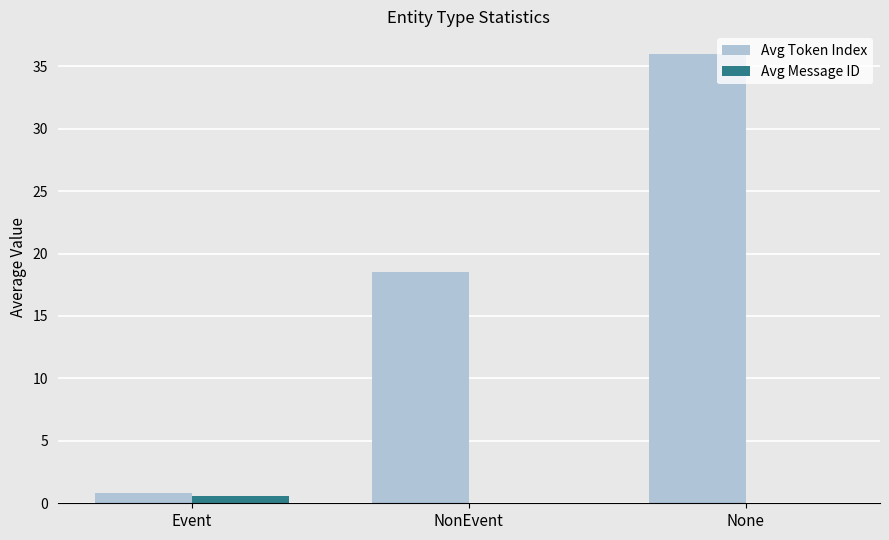

Reading right to left, what are all the values shown in this chart?

Avg Token Index: None=36.0	NonEvent=18.5	Event=0.8
Avg Message ID: None=0.0	NonEvent=0.0	Event=0.6